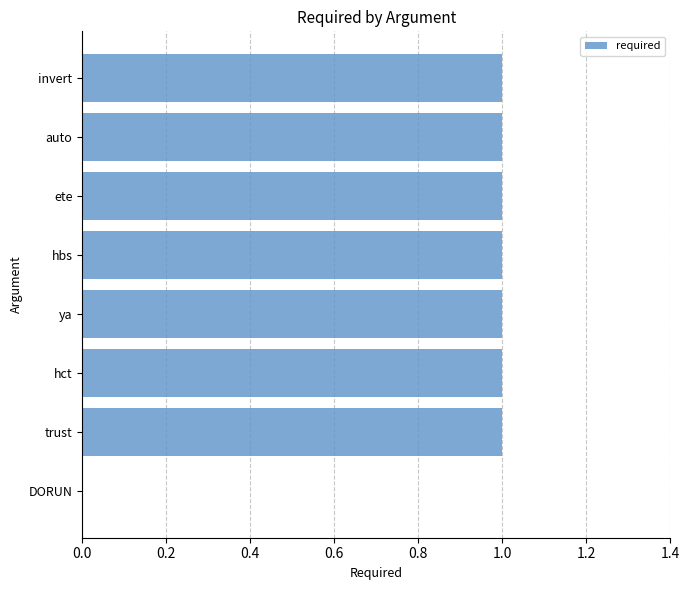

How many values are between 1 and 2?

7